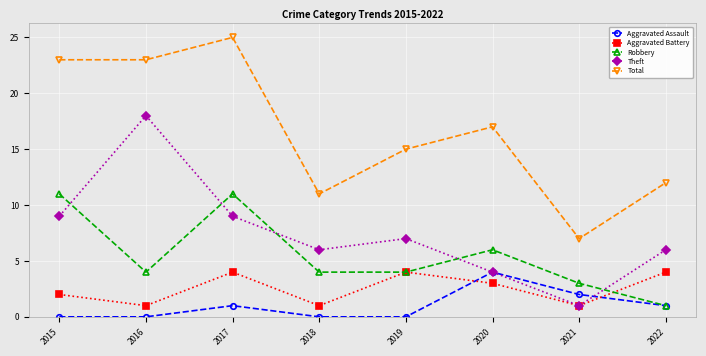

Which series has the largest total across all categories?

Total